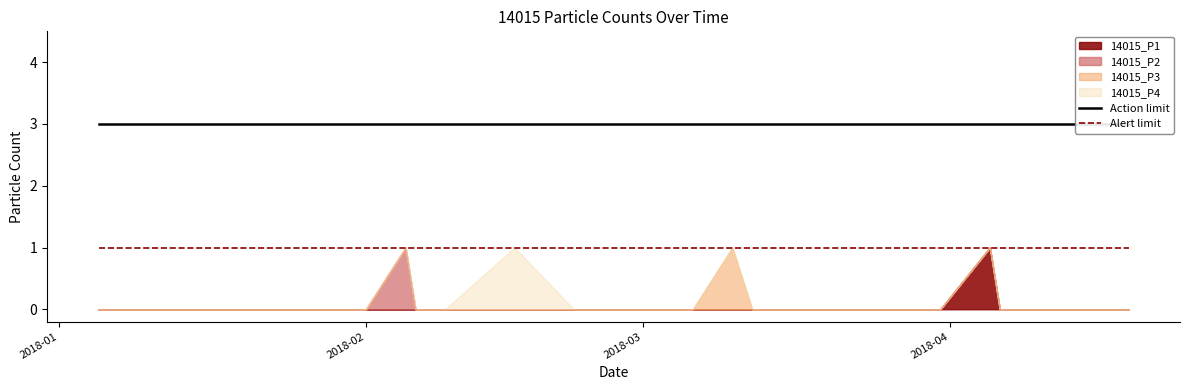

At which category does the chart reach its minimum across all series?

2018-01